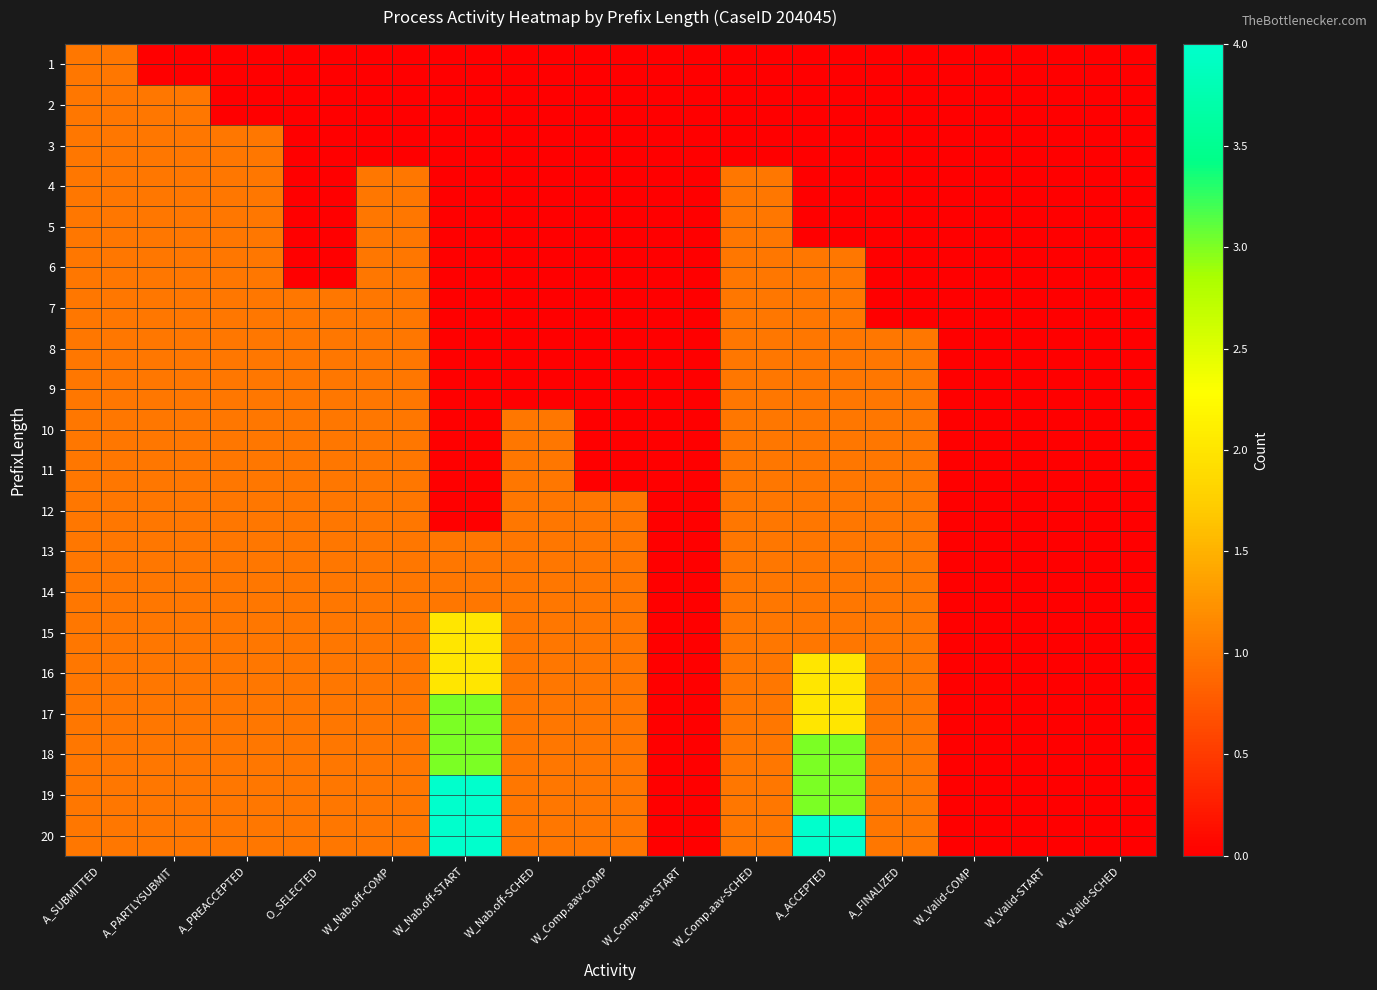

At how many categories does at least one series exceed 1?

2